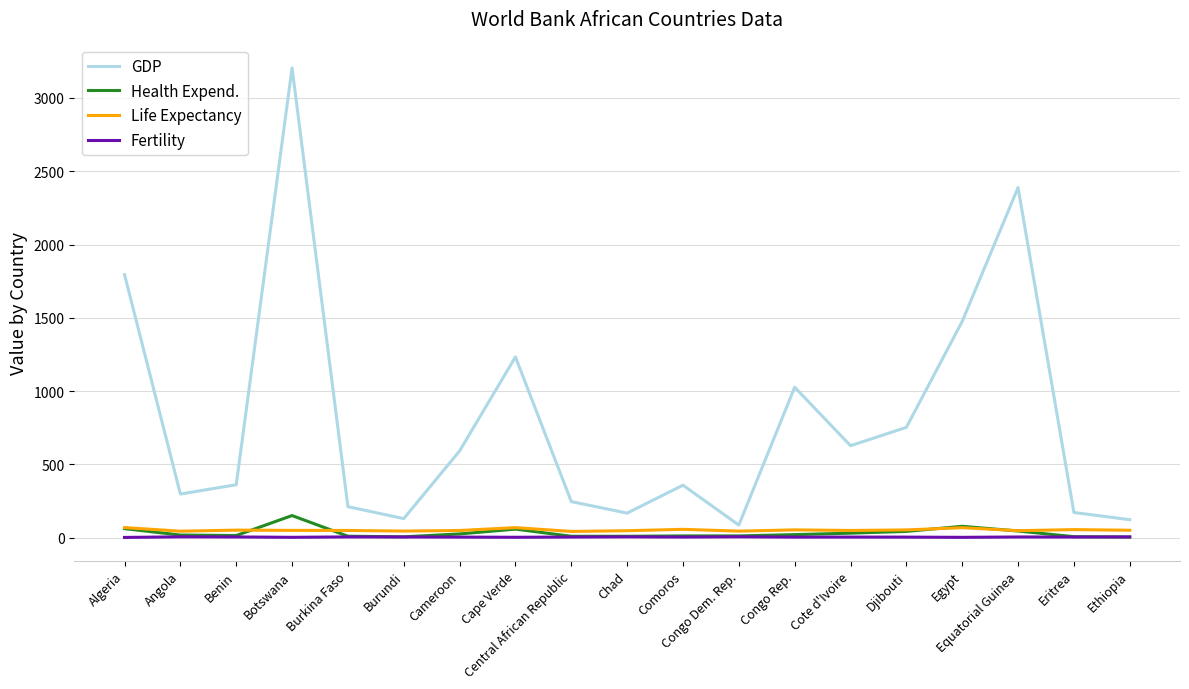

What position from the left is Cape Verde?

8